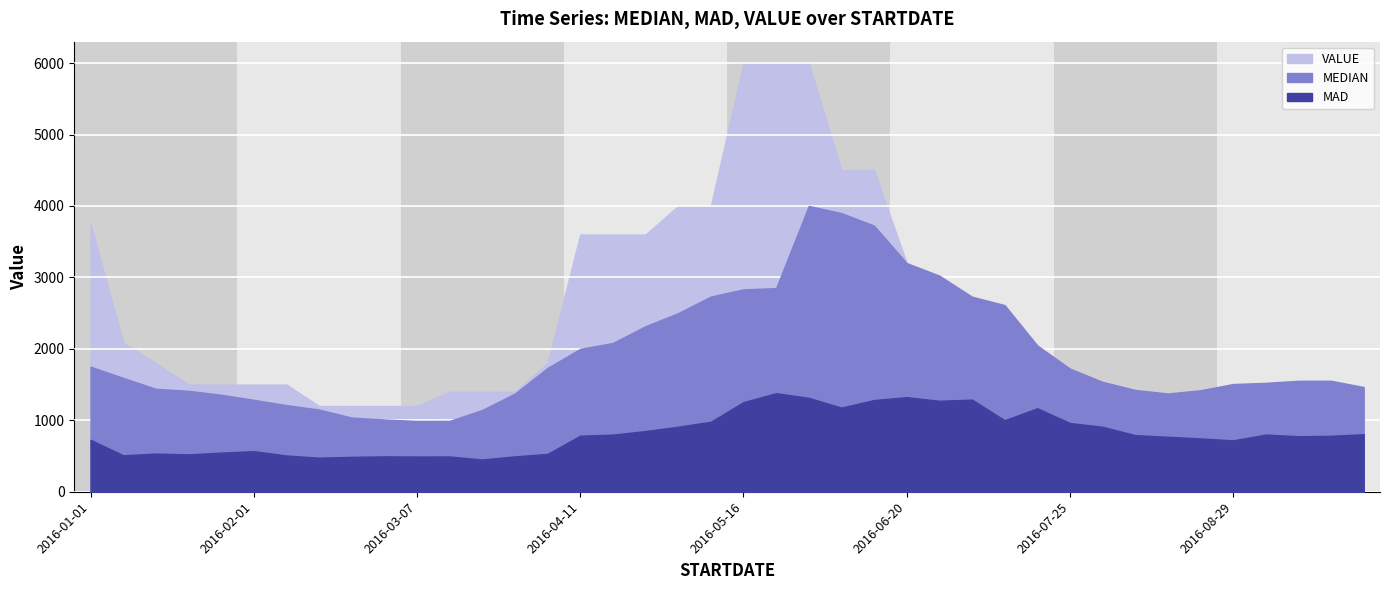

What position from the left is 2016-03-14?

12